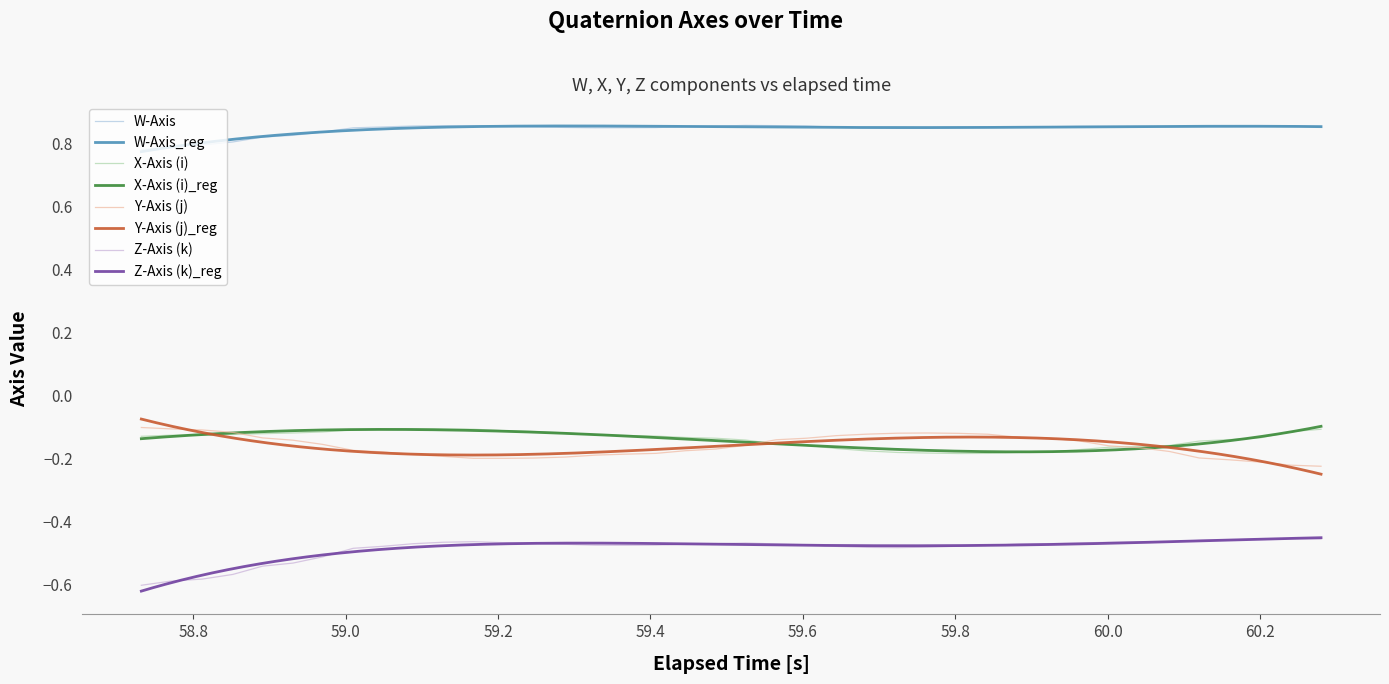

Reading left to right, list all the values displayed in this chart.

W-Axis: 0.8	0.8	0.8	0.8	0.8	0.8	0.8	0.8	0.9	0.9	0.9	0.9	0.9	0.9	0.9	0.8	0.8	0.9	0.9	0.9	0.9	0.9	0.9	0.9	0.8	0.8	0.8	0.8	0.9	0.9	0.9	0.9	0.9	0.9	0.9	0.9	0.9	0.9	0.9	0.9
X-Axis (i): -0.1	-0.1	-0.1	-0.1	-0.1	-0.1	-0.1	-0.1	-0.1	-0.1	-0.1	-0.1	-0.1	-0.1	-0.1	-0.1	-0.1	-0.1	-0.1	-0.1	-0.1	-0.2	-0.2	-0.2	-0.2	-0.2	-0.2	-0.2	-0.2	-0.2	-0.2	-0.2	-0.2	-0.2	-0.2	-0.1	-0.1	-0.1	-0.1	-0.1
Y-Axis (j): -0.1	-0.1	-0.1	-0.1	-0.1	-0.1	-0.2	-0.2	-0.2	-0.2	-0.2	-0.2	-0.2	-0.2	-0.2	-0.2	-0.2	-0.2	-0.2	-0.2	-0.2	-0.1	-0.1	-0.1	-0.1	-0.1	-0.1	-0.1	-0.1	-0.1	-0.1	-0.1	-0.2	-0.2	-0.2	-0.2	-0.2	-0.2	-0.2	-0.2
Z-Axis (k): -0.6	-0.6	-0.6	-0.6	-0.5	-0.5	-0.5	-0.5	-0.5	-0.5	-0.5	-0.5	-0.5	-0.5	-0.5	-0.5	-0.5	-0.5	-0.5	-0.5	-0.5	-0.5	-0.5	-0.5	-0.5	-0.5	-0.5	-0.5	-0.5	-0.5	-0.5	-0.5	-0.5	-0.5	-0.5	-0.5	-0.5	-0.5	-0.5	-0.5